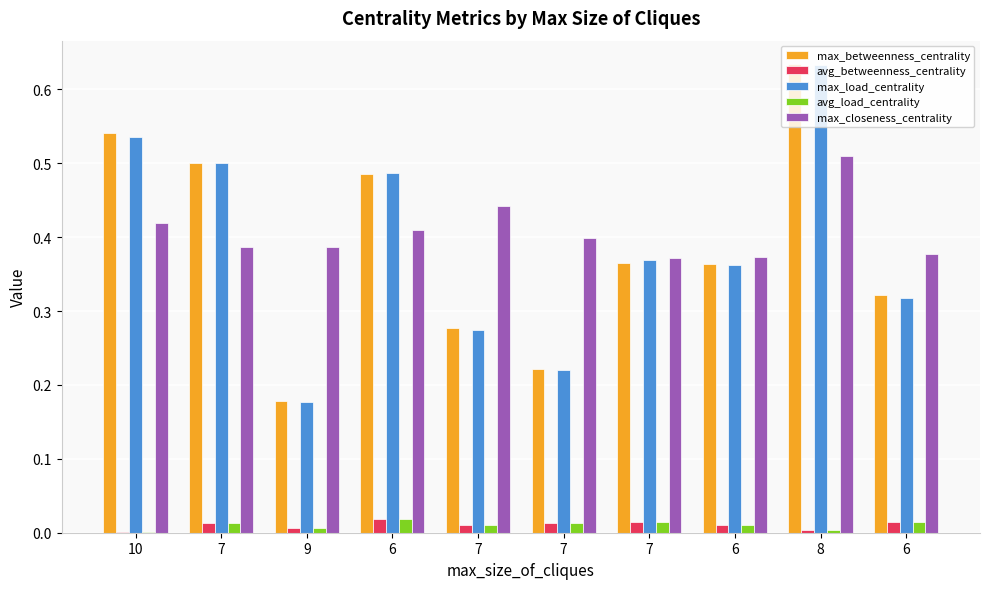

Reading left to right, what are all the values shown in this chart?

max_betweenness_centrality: 10=0.5	7=0.5	9=0.2	6=0.5	7=0.3	7=0.2	7=0.4	6=0.4	8=0.6	6=0.3
avg_betweenness_centrality: 10=0.0	7=0.0	9=0.0	6=0.0	7=0.0	7=0.0	7=0.0	6=0.0	8=0.0	6=0.0
max_load_centrality: 10=0.5	7=0.5	9=0.2	6=0.5	7=0.3	7=0.2	7=0.4	6=0.4	8=0.6	6=0.3
avg_load_centrality: 10=0.0	7=0.0	9=0.0	6=0.0	7=0.0	7=0.0	7=0.0	6=0.0	8=0.0	6=0.0
max_closeness_centrality: 10=0.4	7=0.4	9=0.4	6=0.4	7=0.4	7=0.4	7=0.4	6=0.4	8=0.5	6=0.4